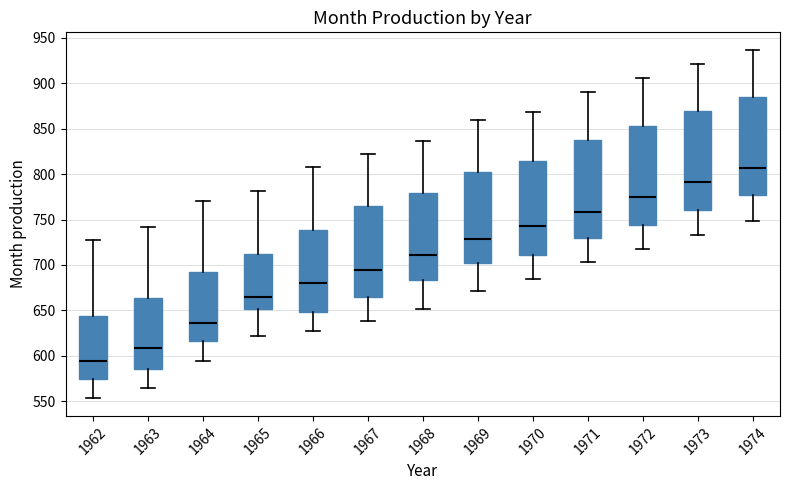

Which box's median line is the lowest?

1962